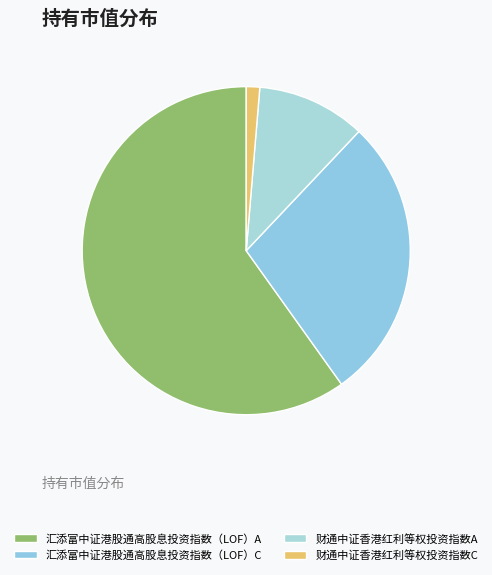

True or false: 汇添富中证港股通高股息投资指数（LOF）A accounts for 60% of the total.

True